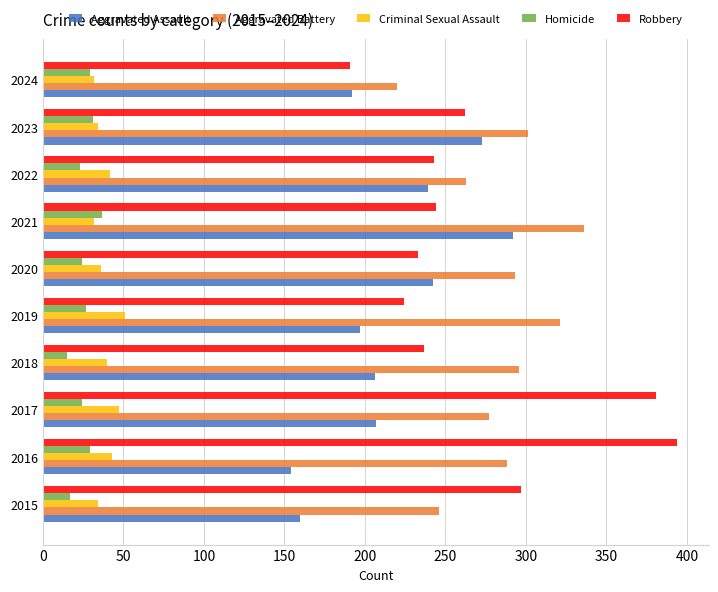

At 2015, list the series in order from smallest to largest.

Homicide, Criminal Sexual Assault, Aggravated Assault, Aggravated Battery, Robbery